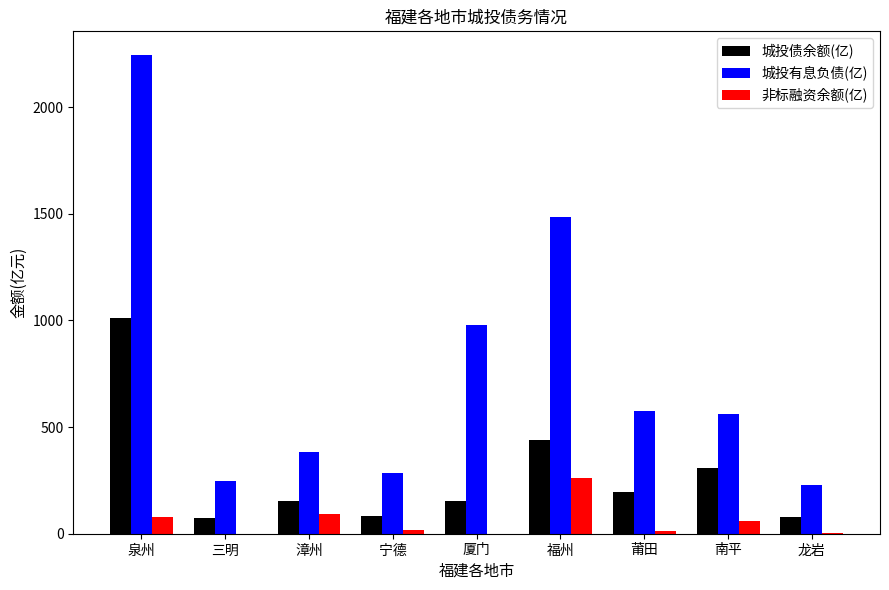

Is it true that 非标融资余额(亿) equals 90.4 at 漳州?

True